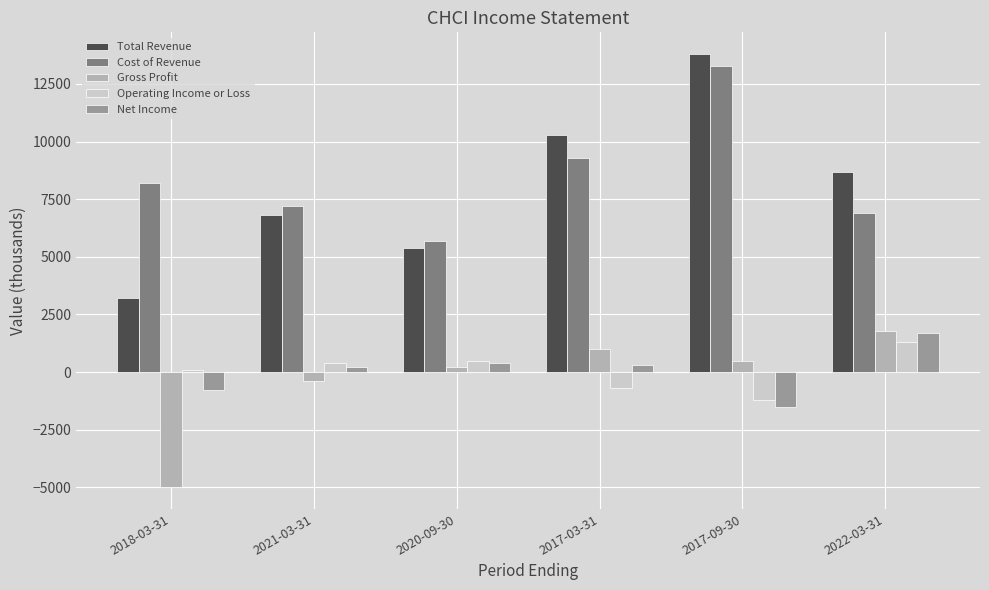

What is the greatest value displayed?

13800